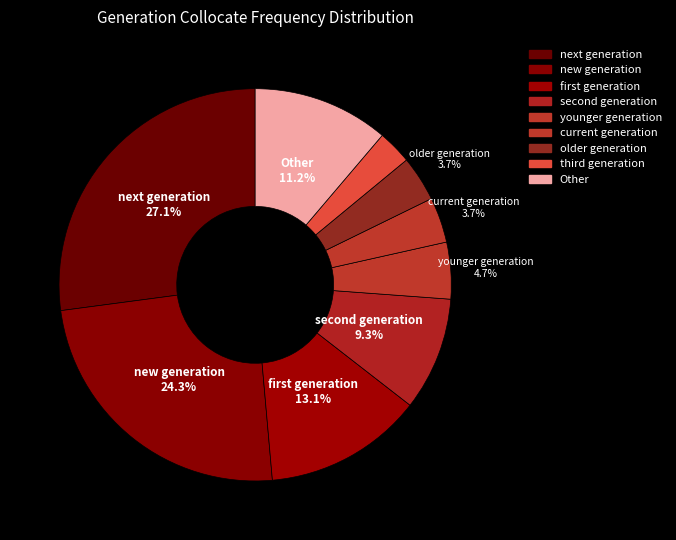

How much of the chart is everything except current generation?

96.3%